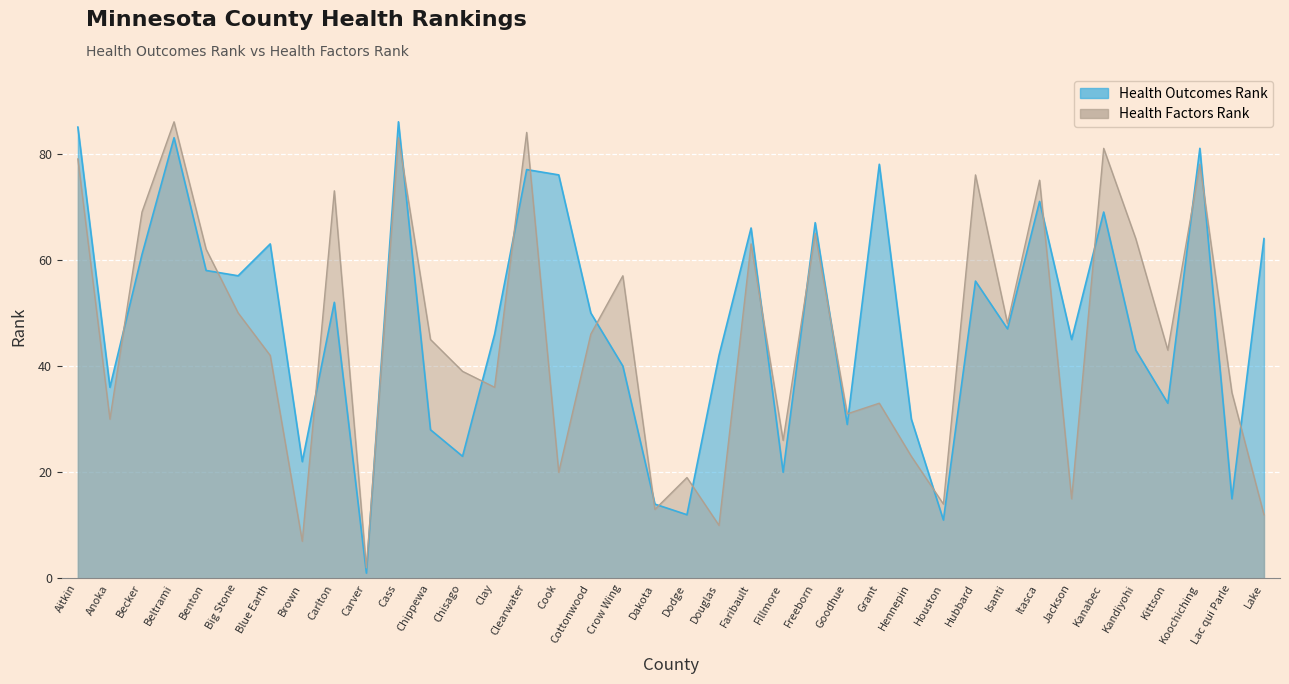

Reading left to right, extract all data points from this chart.

Health Outcomes Rank: Aitkin=85	Anoka=36	Becker=61	Beltrami=83	Benton=58	Big Stone=57	Blue Earth=63	Brown=22	Carlton=52	Carver=1	Cass=86	Chippewa=28	Chisago=23	Clay=46	Clearwater=77	Cook=76	Cottonwood=50	Crow Wing=40	Dakota=14	Dodge=12	Douglas=42	Faribault=66	Fillmore=20	Freeborn=67	Goodhue=29	Grant=78	Hennepin=30	Houston=11	Hubbard=56	Isanti=47	Itasca=71	Jackson=45	Kanabec=69	Kandiyohi=43	Kittson=33	Koochiching=81	Lac qui Parle=15	Lake=64
Health Factors Rank: Aitkin=79	Anoka=30	Becker=69	Beltrami=86	Benton=62	Big Stone=50	Blue Earth=42	Brown=7	Carlton=73	Carver=2	Cass=83	Chippewa=45	Chisago=39	Clay=36	Clearwater=84	Cook=20	Cottonwood=46	Crow Wing=57	Dakota=13	Dodge=19	Douglas=10	Faribault=63	Fillmore=26	Freeborn=65	Goodhue=31	Grant=33	Hennepin=23	Houston=14	Hubbard=76	Isanti=48	Itasca=75	Jackson=15	Kanabec=81	Kandiyohi=64	Kittson=43	Koochiching=78	Lac qui Parle=35	Lake=12